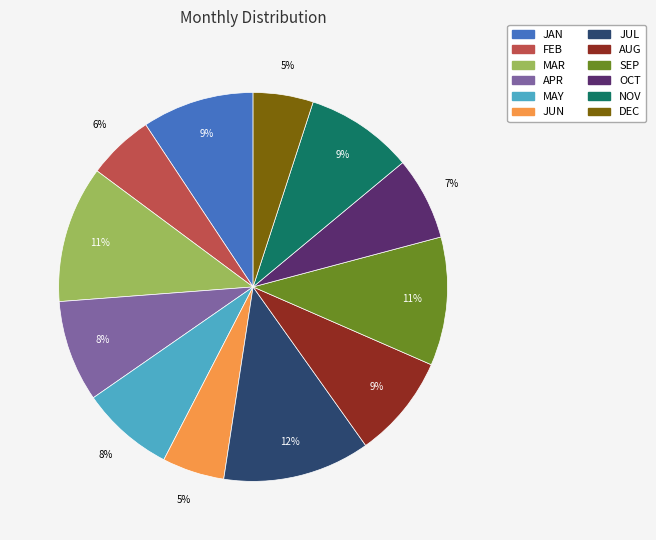

Combined, do SEP and JAN account for over 50%?

No